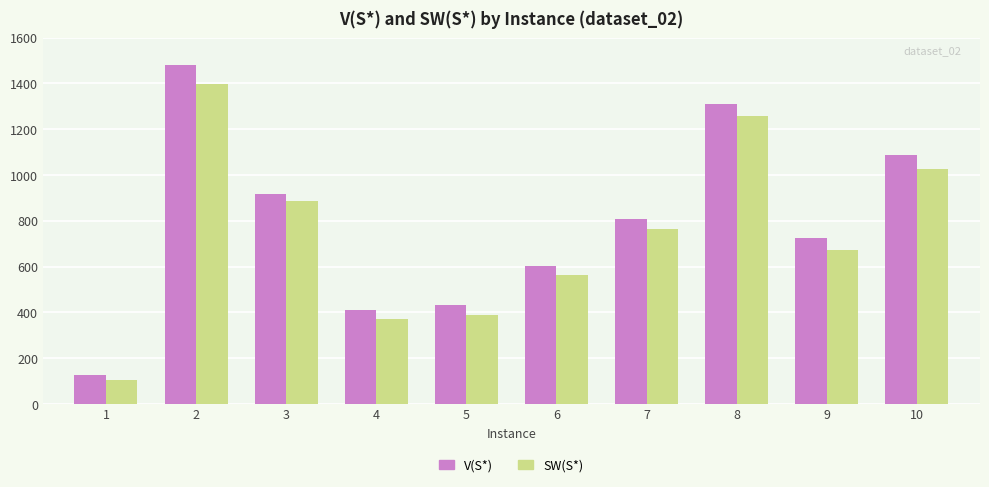

How many distinct data groups are displayed?

2